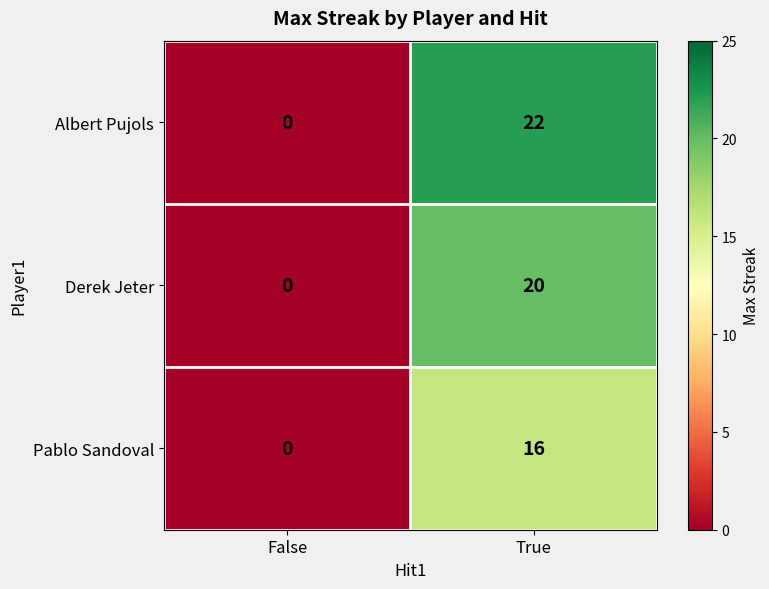

True or false: Pablo Sandoval has a value of 11 at True.

False